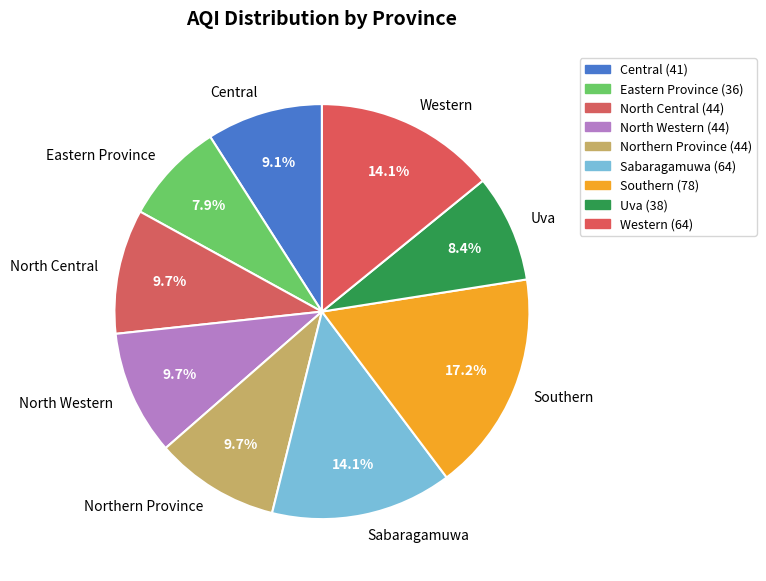

What is the largest slice in the pie chart?

Southern